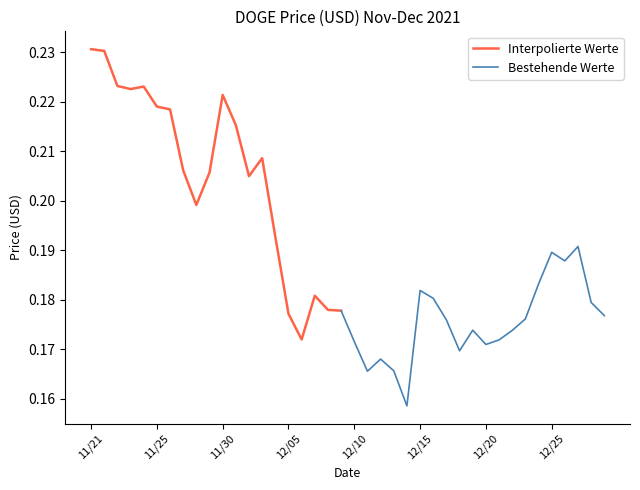

Rank the categories by value from highest to lowest.

11/21, 11/21, 11/22, 11/24, 11/23, 11/30, 11/25, 11/26, 12/01, 12/03, 11/27, 11/29, 12/02, 11/28, 12/04, 12/27, 12/25, 12/26, 12/24, 12/15, 12/07, 12/16, 12/28, 12/08, 12/09, 12/05, 12/29, 12/23, 12/17, 12/19, 12/22, 12/06, 12/21, 12/10, 12/20, 12/18, 12/12, 12/13, 12/11, 12/14